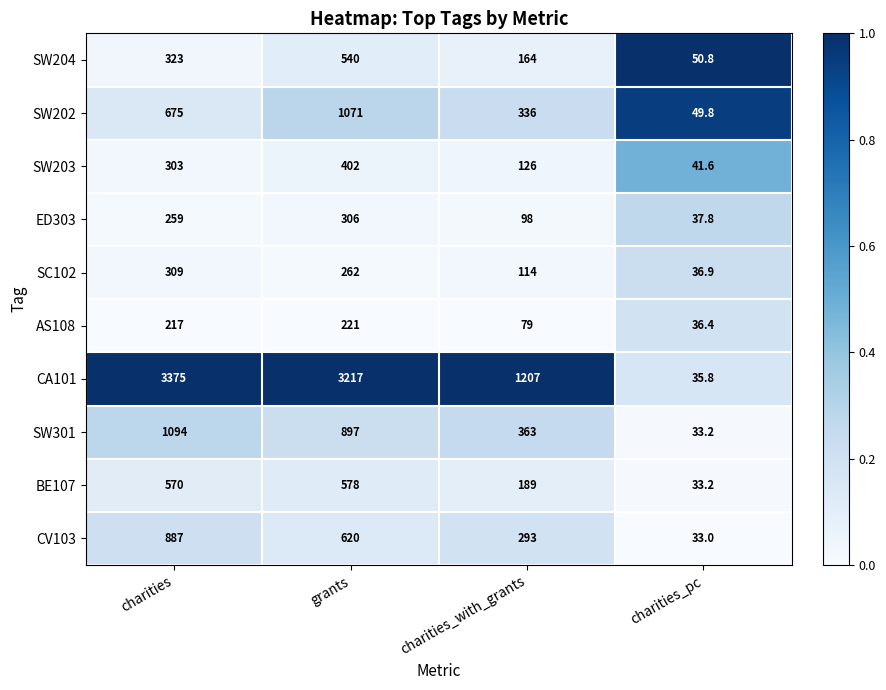

Which series has the widest spread of values?

CA101